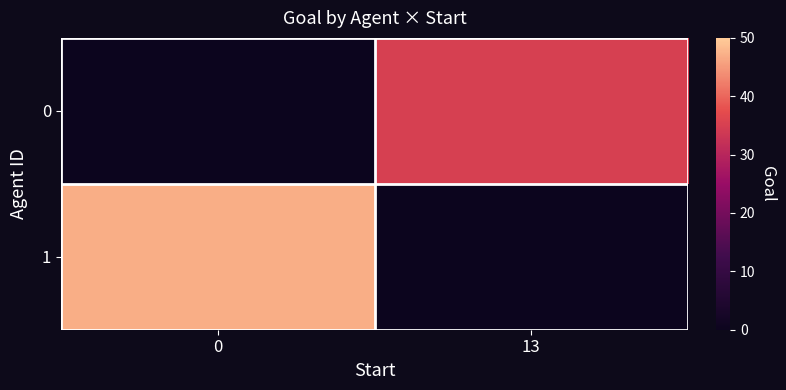

Rank the series by their average value, from highest to lowest.

1, 0